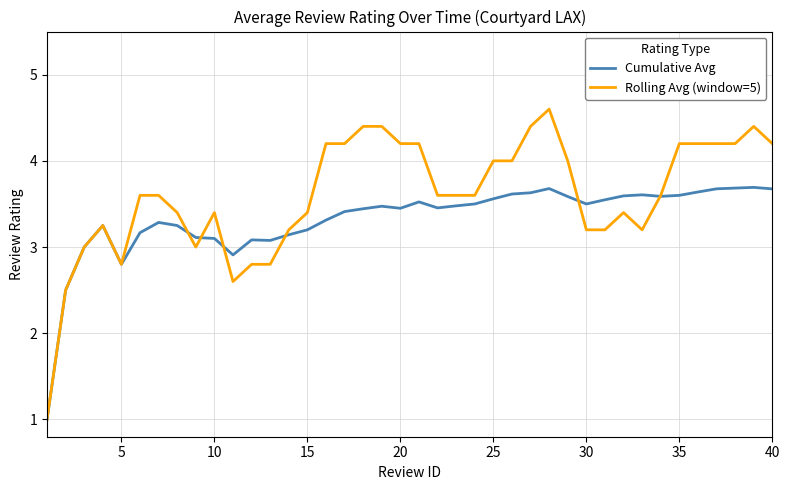

Rank the series by their maximum value, from highest to lowest.

Rolling Avg (window=5), Cumulative Avg